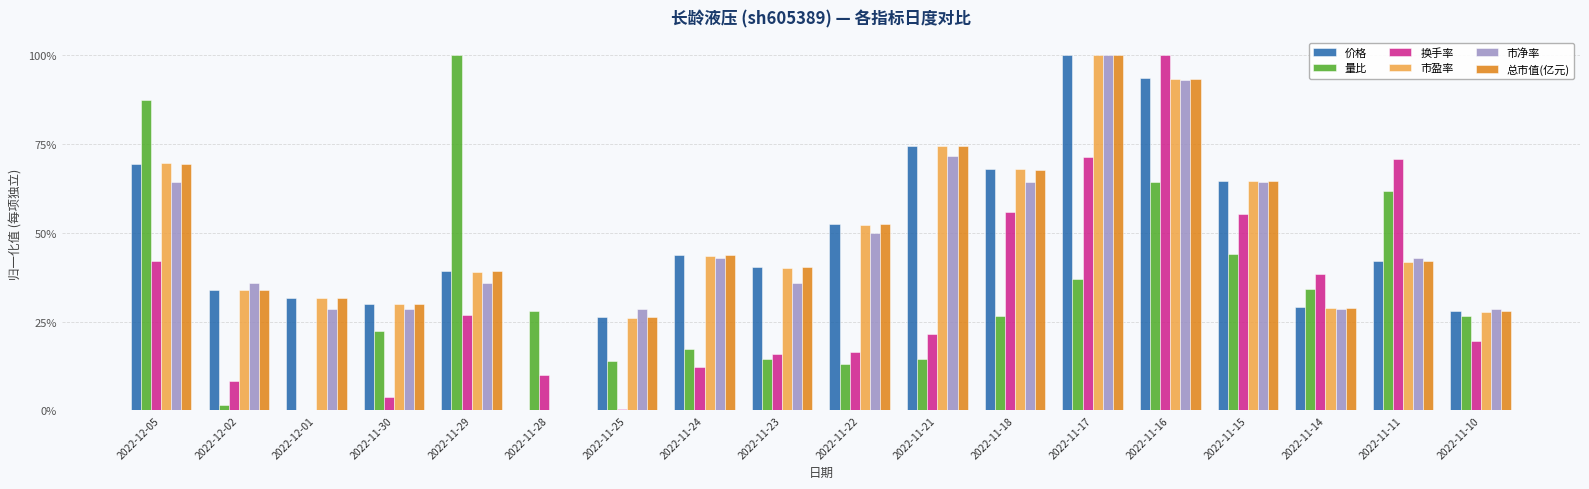

Which category has the highest value across all series?

2022-11-29